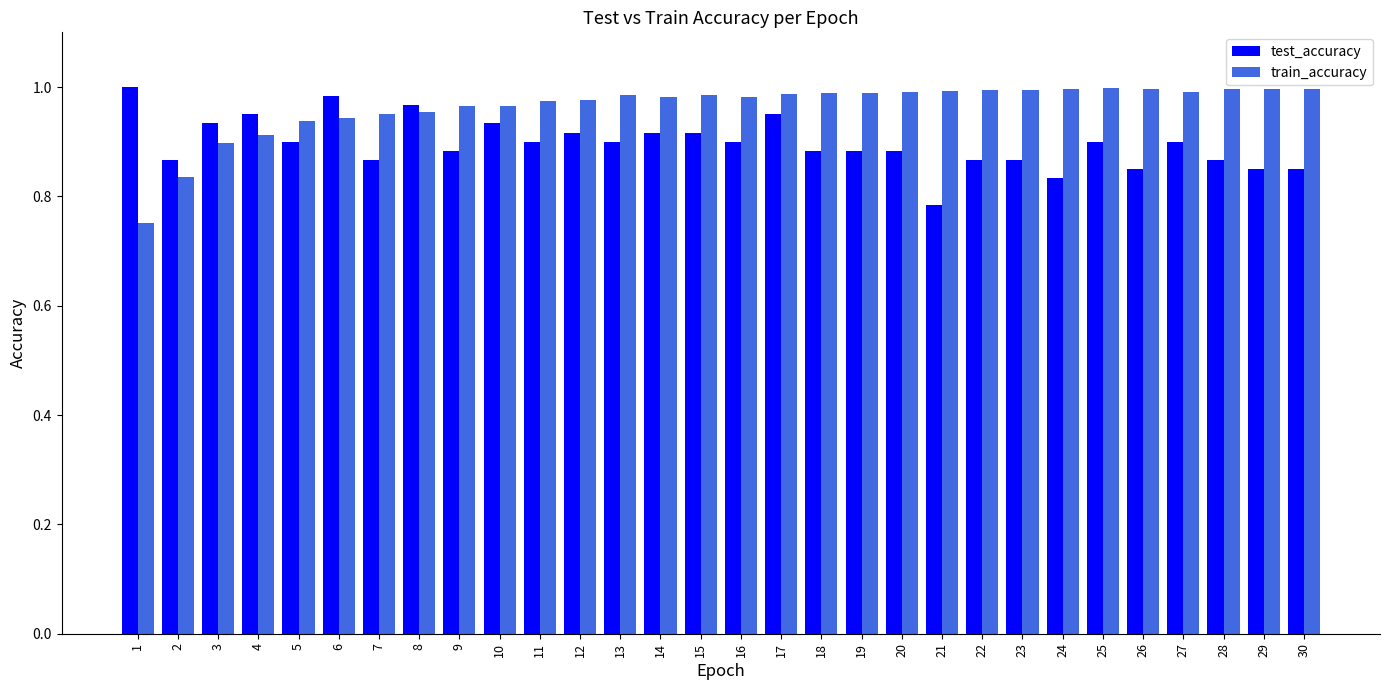

Which series changed the most between 18 and 21?

test_accuracy